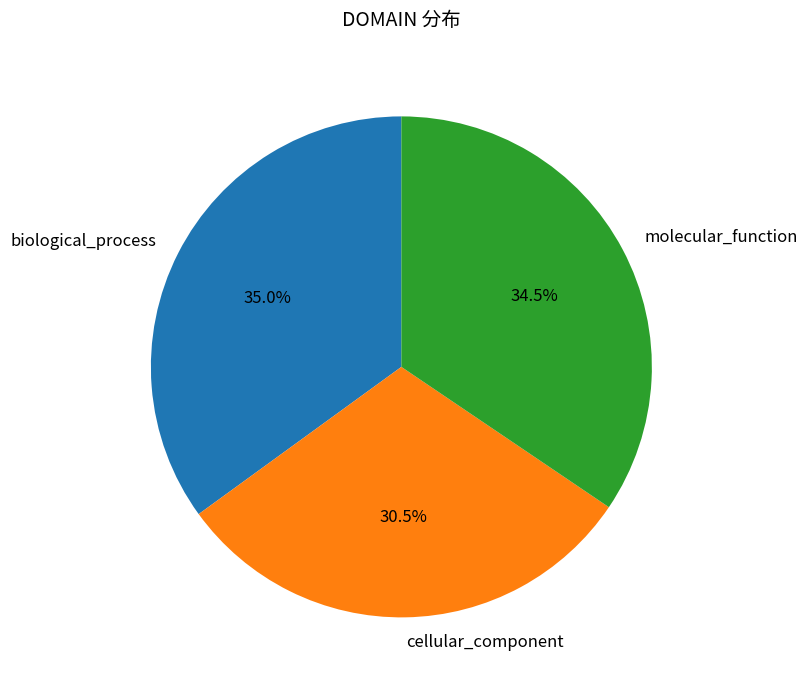

Count the number of slices in the pie.

3